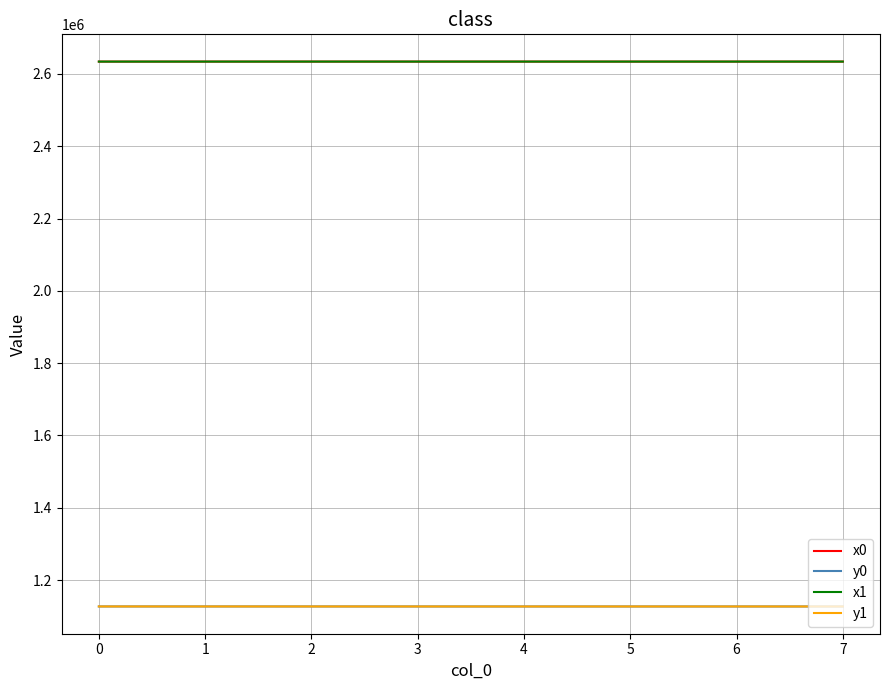

What is the difference between the highest and lowest values at 6?

1507207.4